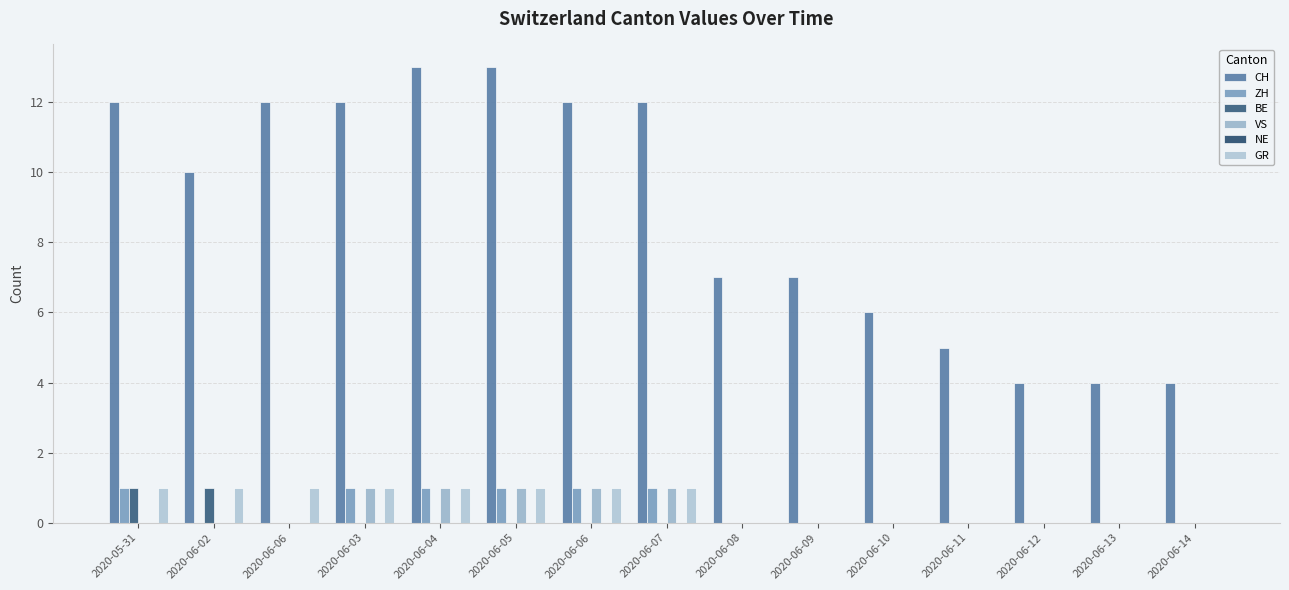

Does the chart contain stacked bars?

No